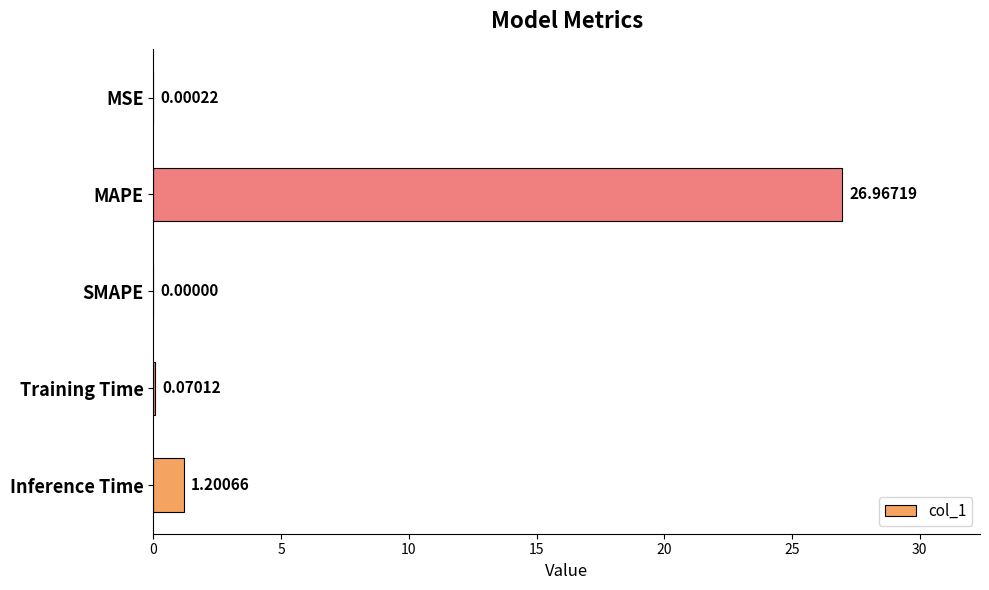

Does the chart contain stacked bars?

No